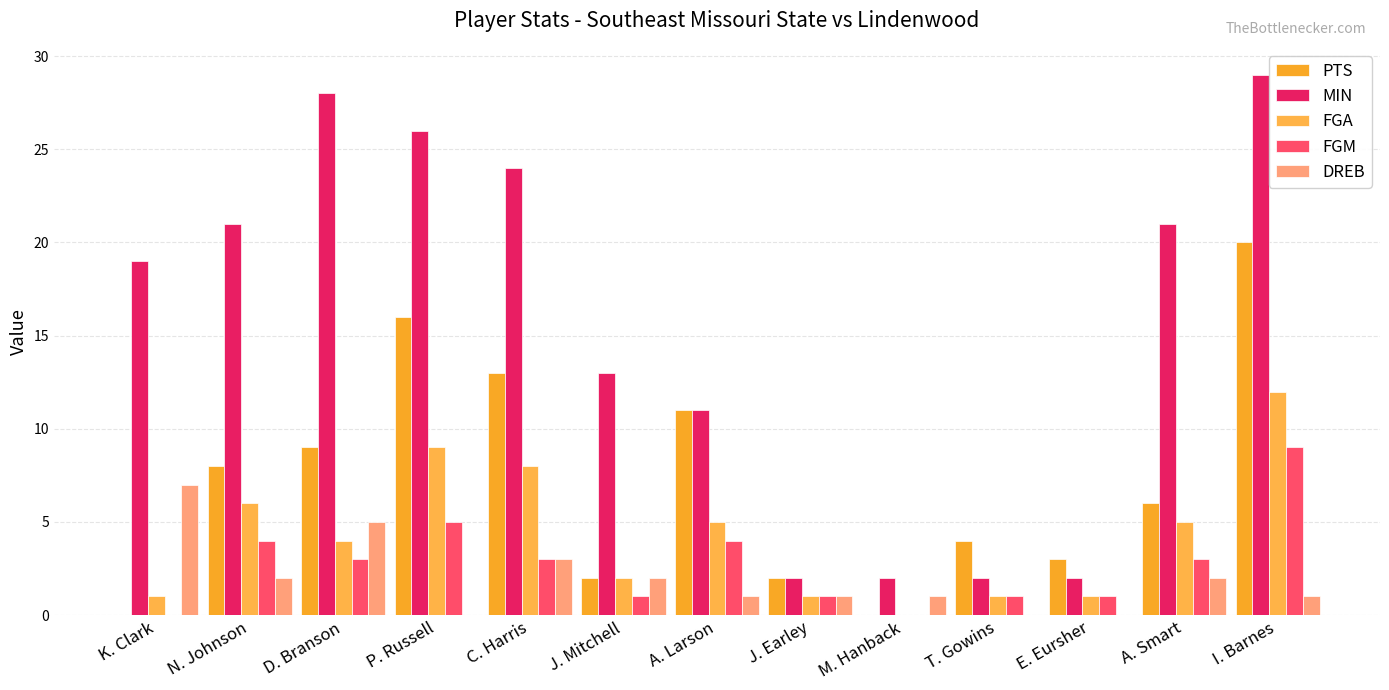

What is the spread (max minus min) of values at K. Clark?

19